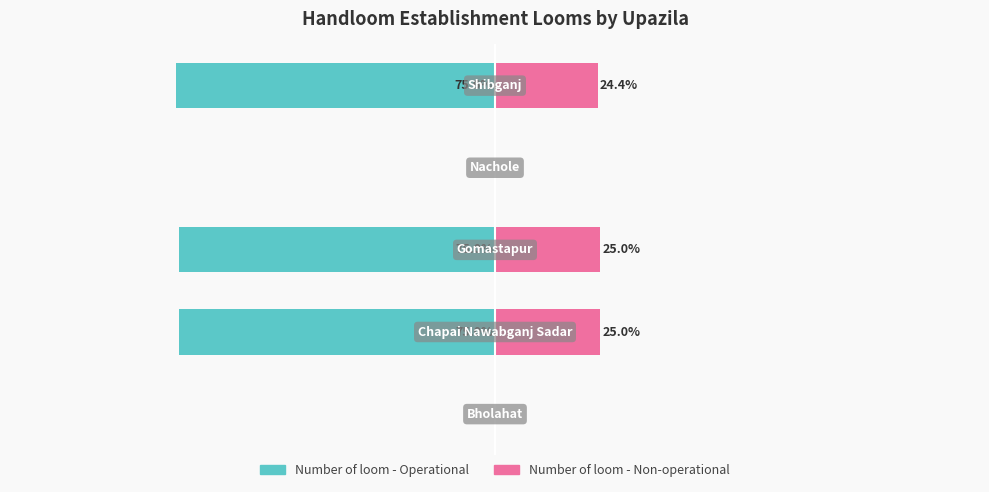

How many distinct data groups are displayed?

2